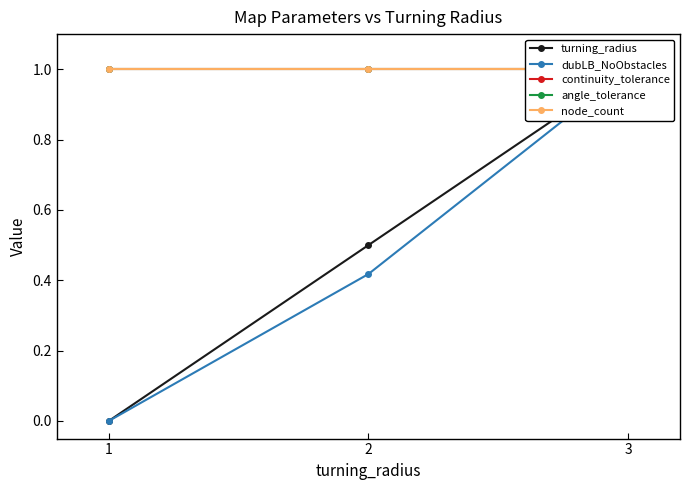

How many lines are shown in the chart?

5